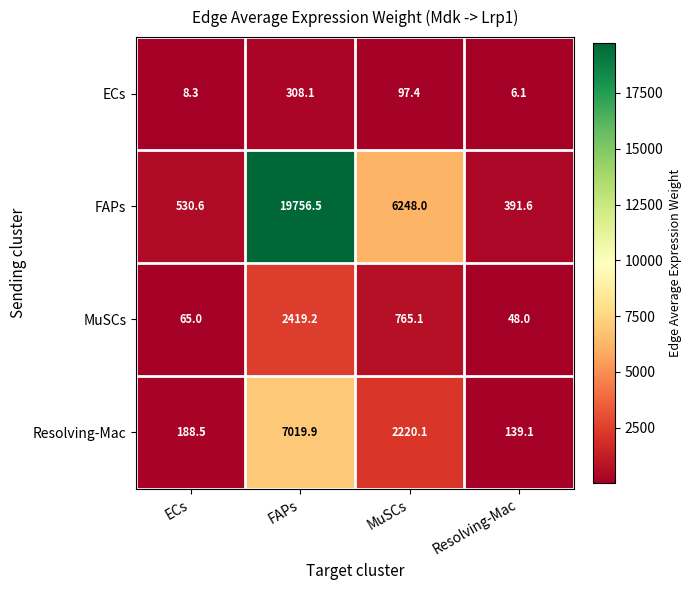

At which label is MuSCs closest to 1233?

MuSCs